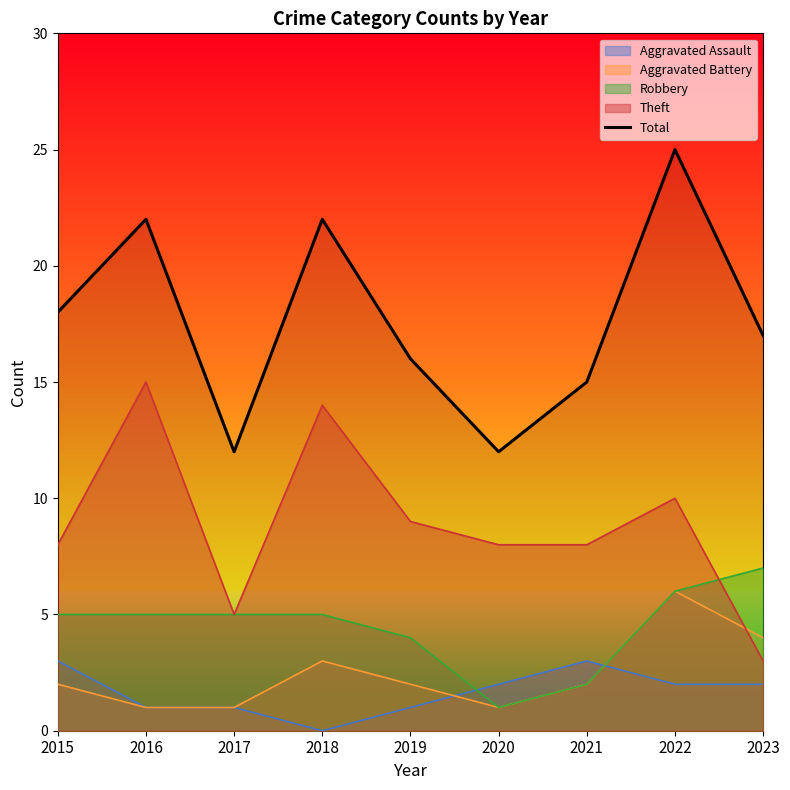

What is the smallest value displayed?

0